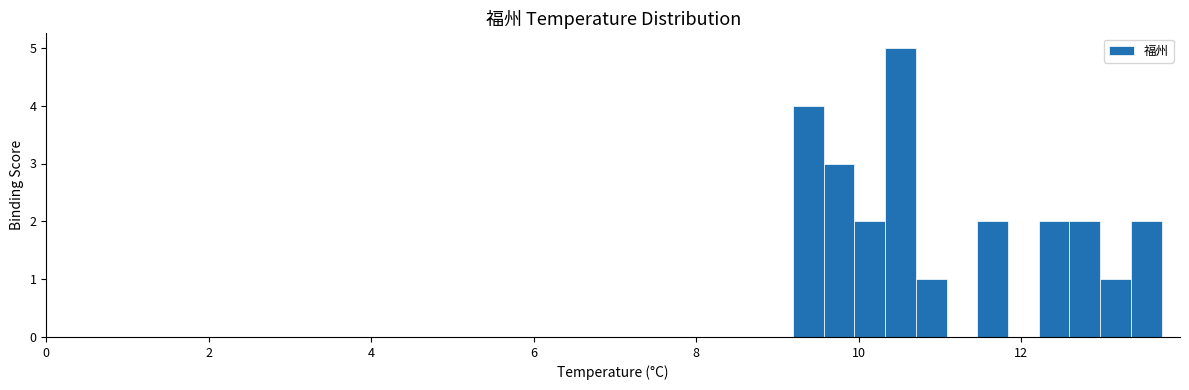

Read against the x-axis, roughly where is the centre of the tallest bar?

10.6